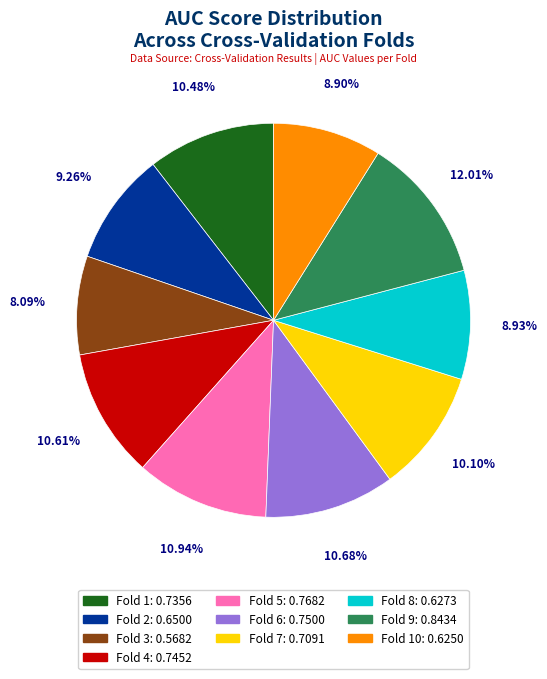

Is there a majority slice in this chart?

No